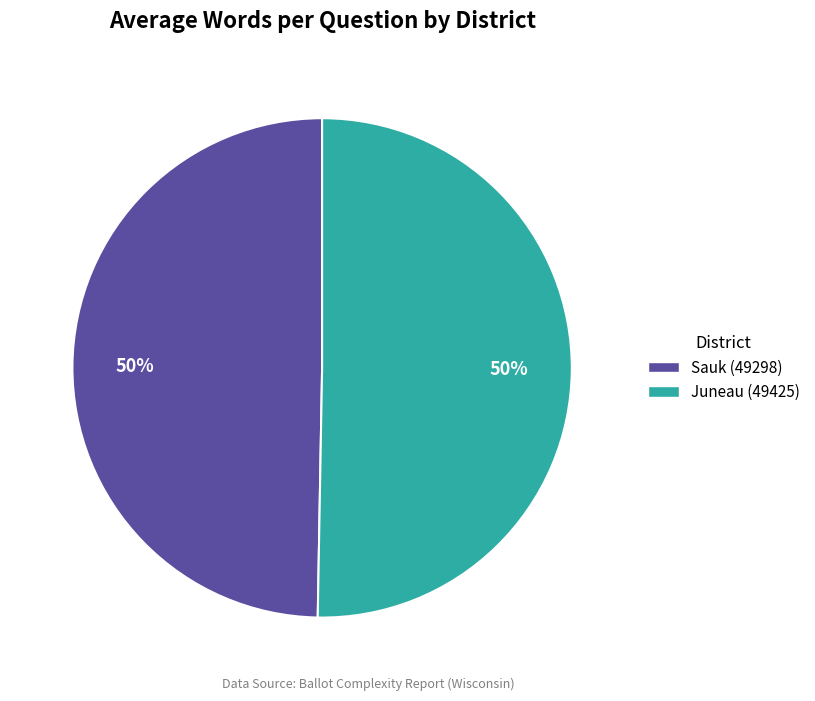

To the nearest percent, what is the combined percentage of Sauk (49298) and Juneau (49425)?

100%